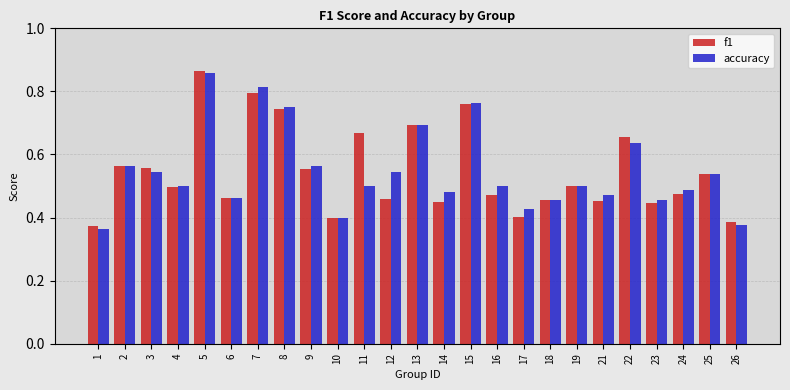

Which series changed the most between 5 and 26?

accuracy